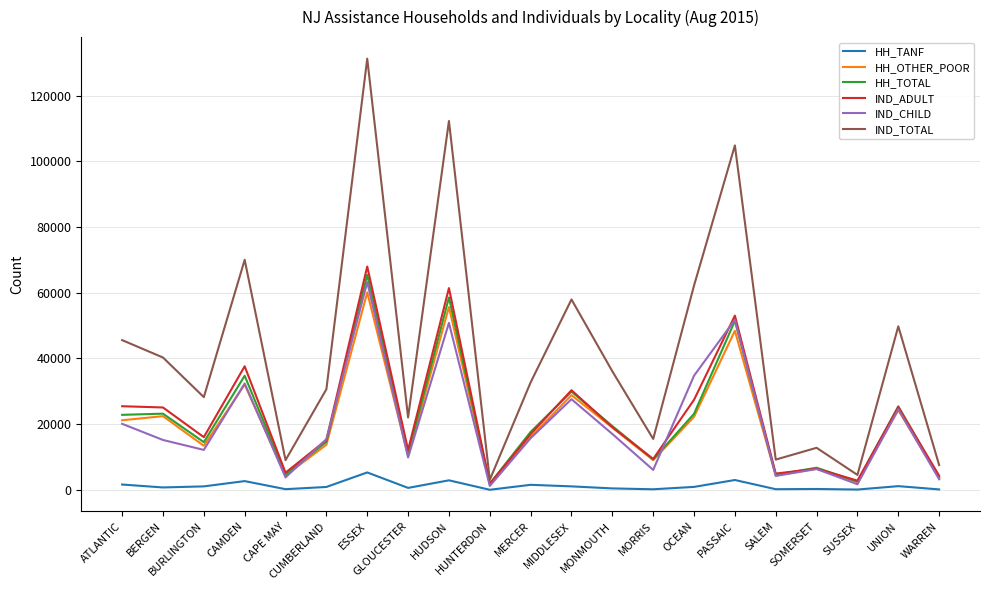

What is the highest value of the HH_OTHER_POOR series?

60121